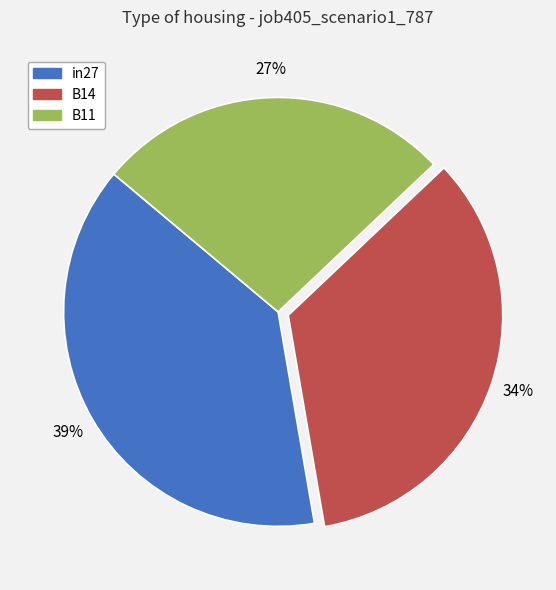

What is the smallest slice in the pie chart?

B11